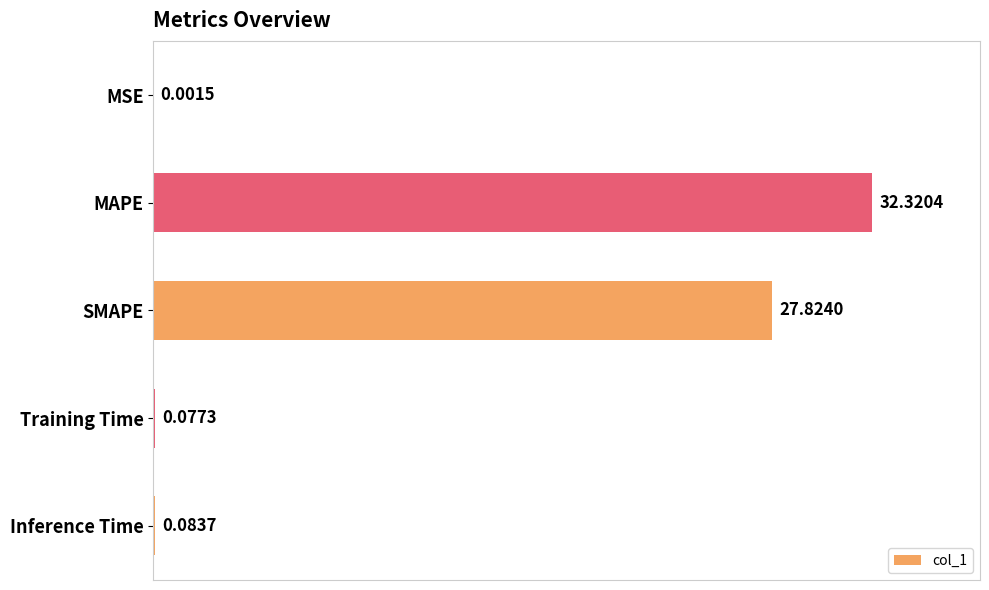

How many categories are shown in the chart?

5